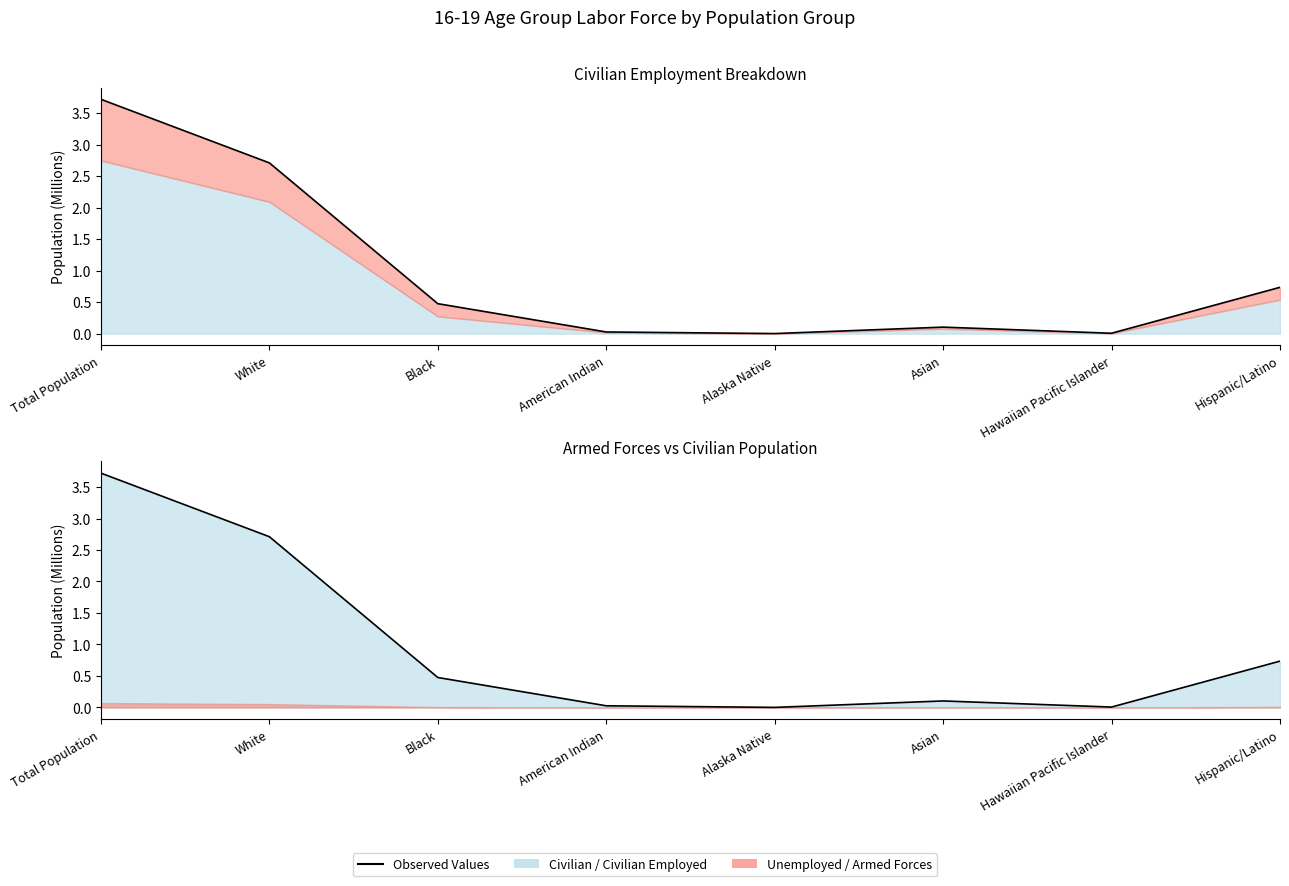

Reading left to right, transcribe all the data shown in this chart.

Total Population=3.7	White=2.7	Black=0.5	American Indian=0.0	Alaska Native=0.0	Asian=0.1	Hawaiian Pacific Islander=0.0	Hispanic/Latino=0.7